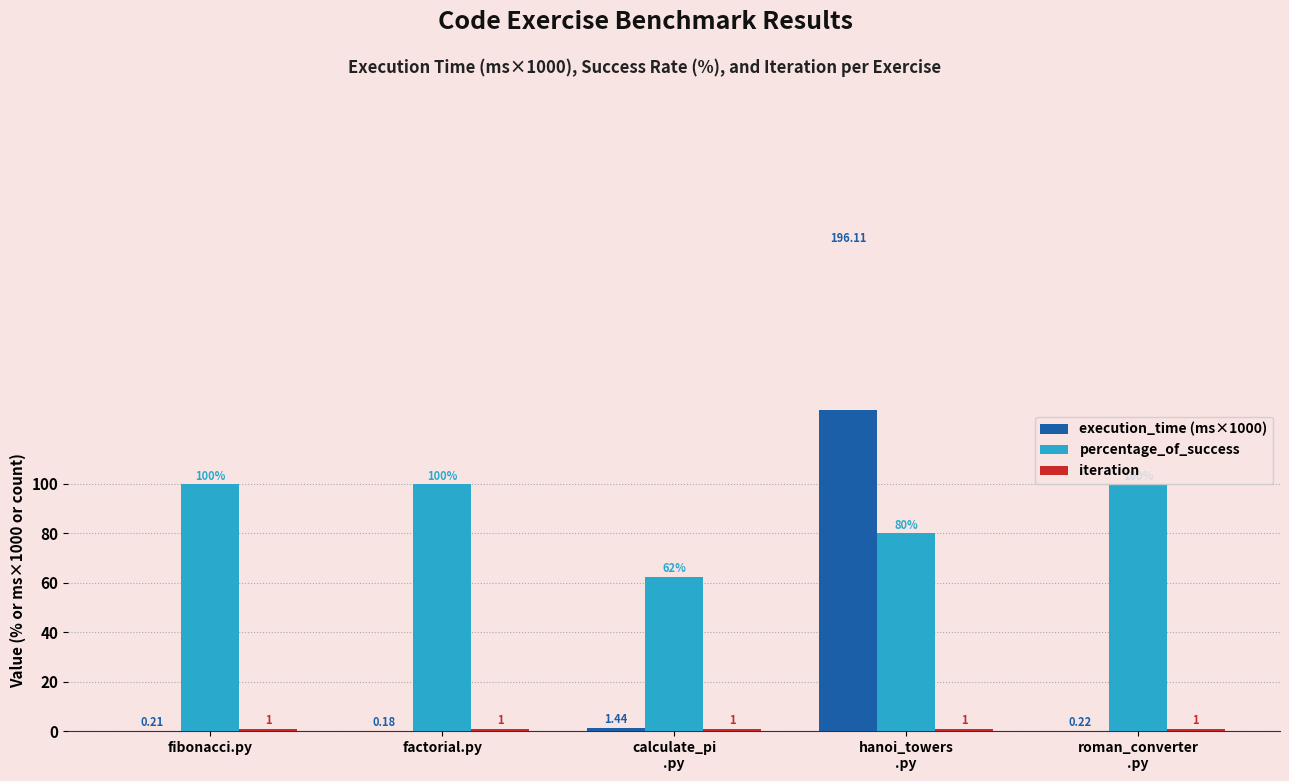

Reading left to right, extract all data points from this chart.

execution_time (ms×1000): 0.2	0.2	1.4	196.1	0.2
percentage_of_success: 100.0	100.0	62.5	80.0	100.0
iteration: 1.0	1.0	1.0	1.0	1.0